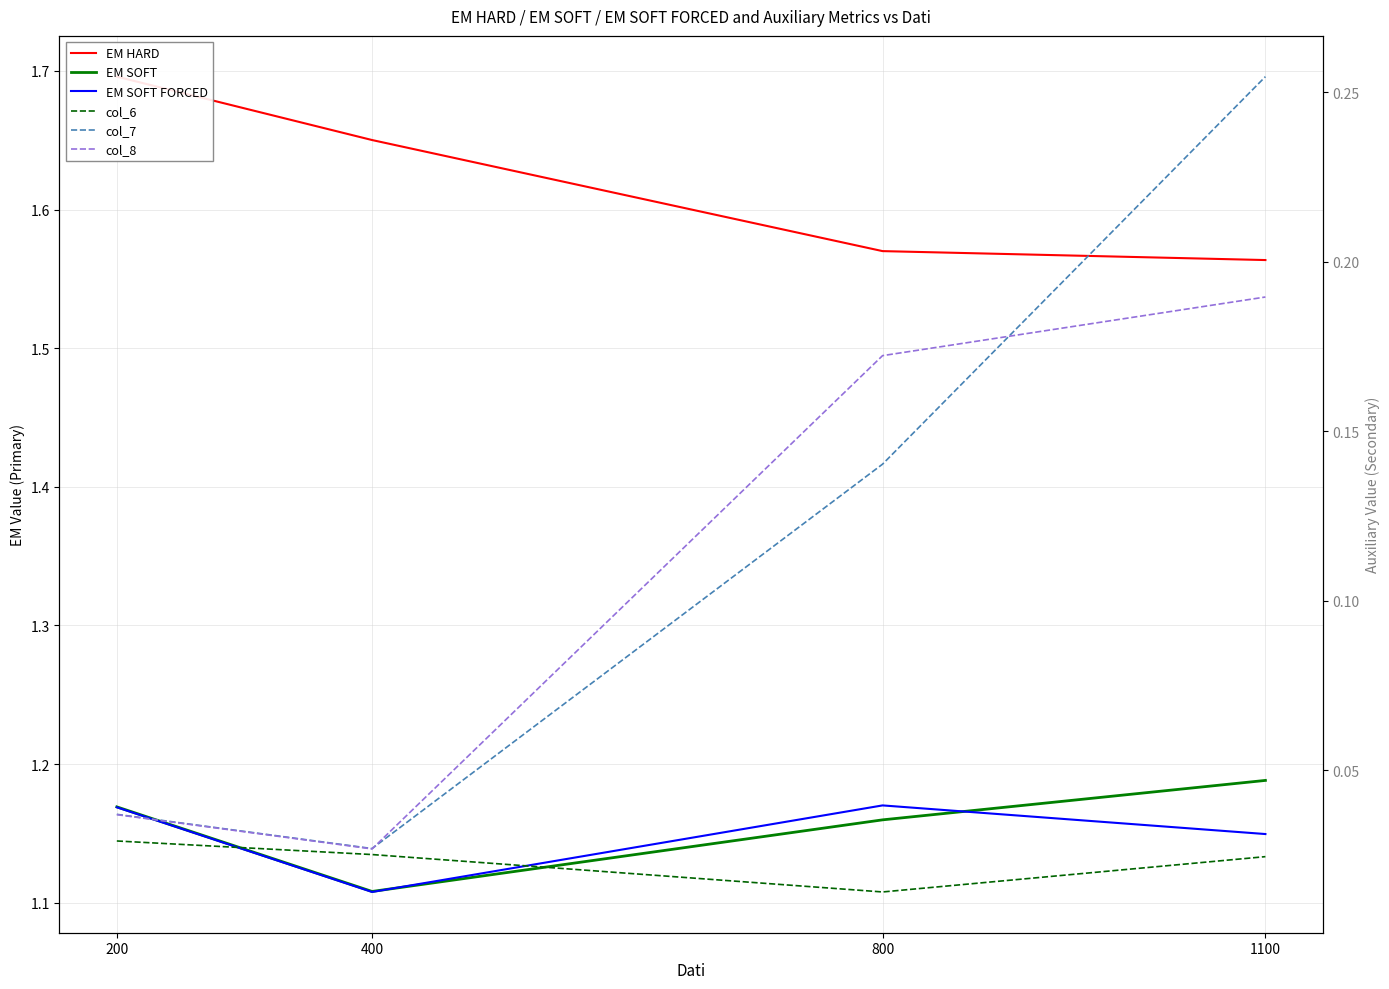

What is the average value of the EM HARD series?

1.6